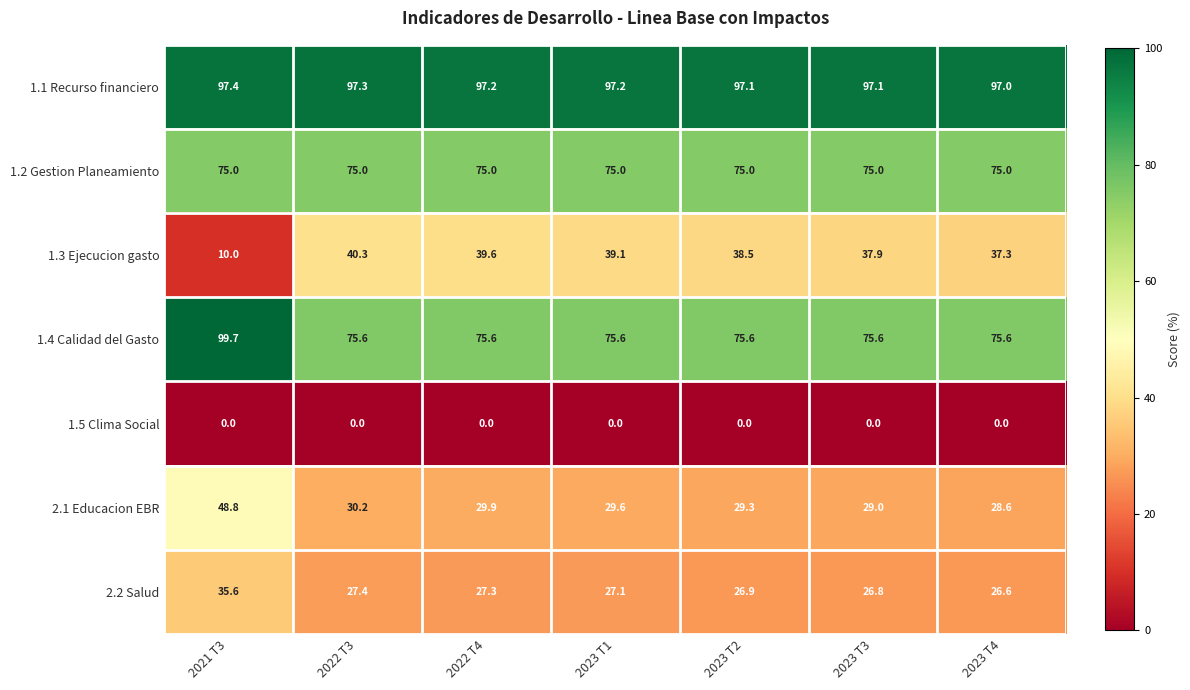

Which series has the largest total across all categories?

1.1 Recurso financiero